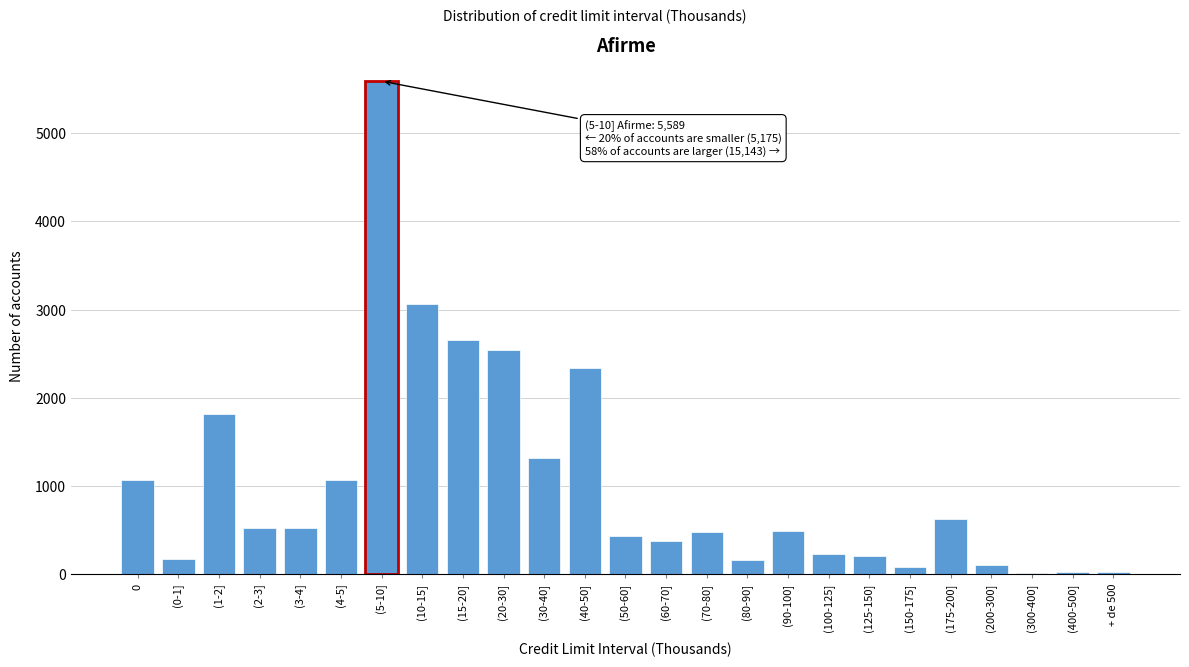

The chart shows a value of 76 at (150-175]. True or false?

True